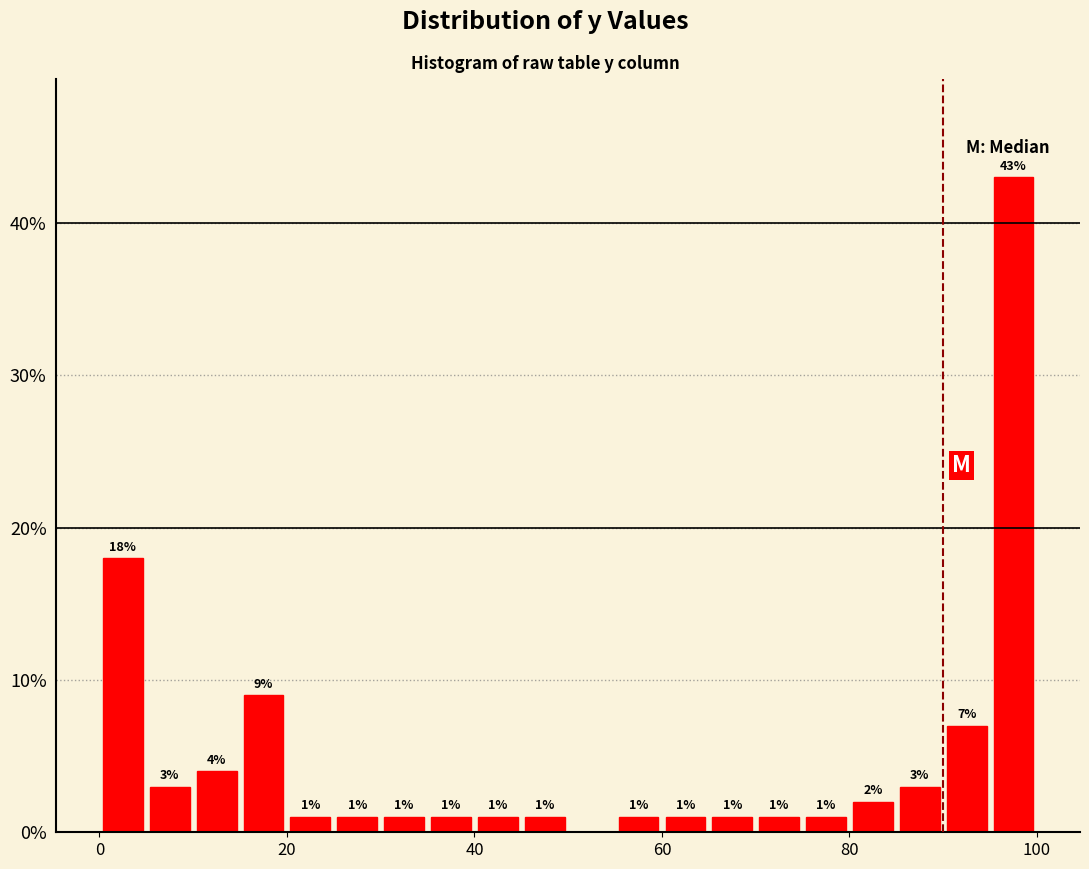

Read against the x-axis, roughly where is the centre of the tallest bar?

98